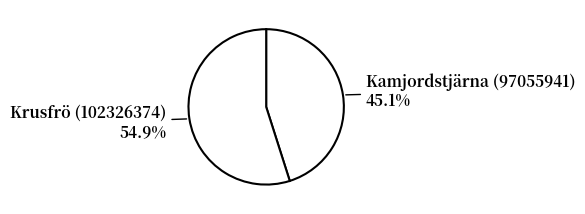

What percentage is the Krusfrö (102326374) slice, to the nearest percent?

55%